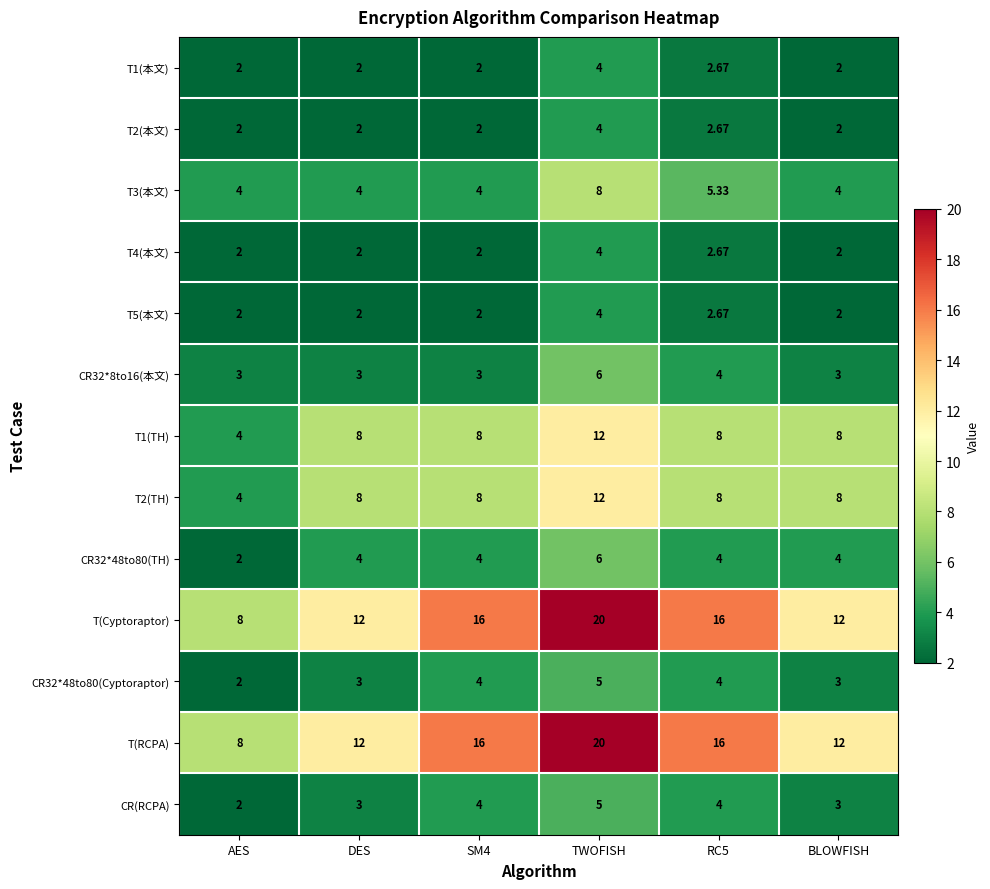

At how many categories does at least one series exceed 9?

5